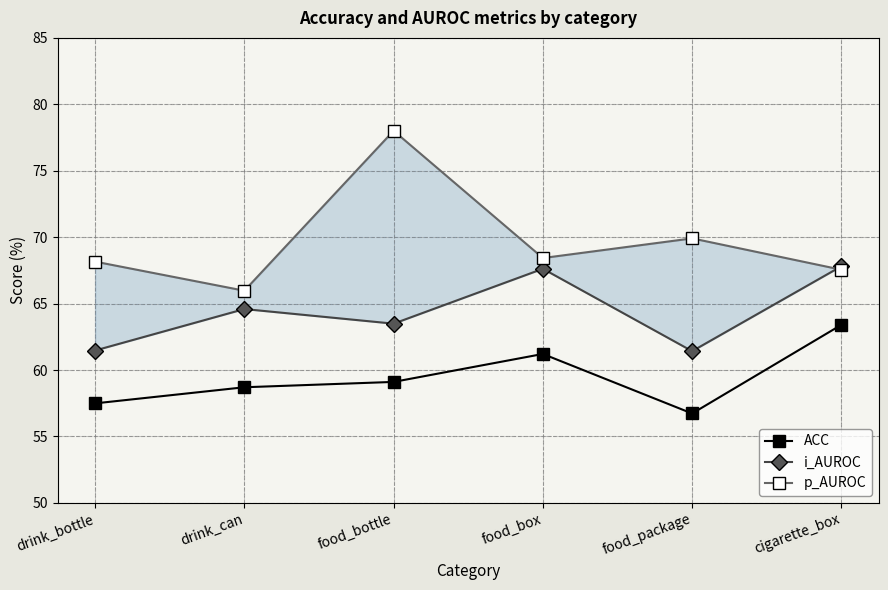

What is the maximum value for ACC?

63.4